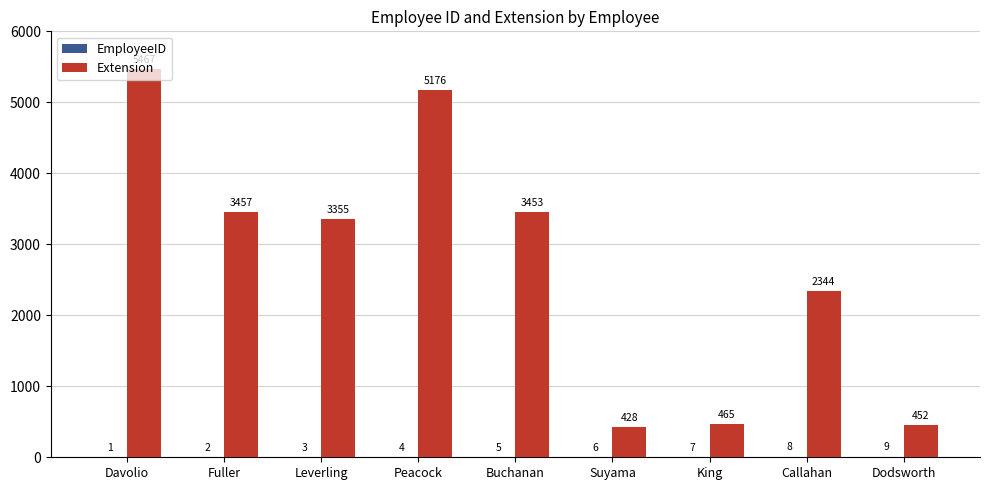

The value of Extension at Leverling is 3355. True or false?

True